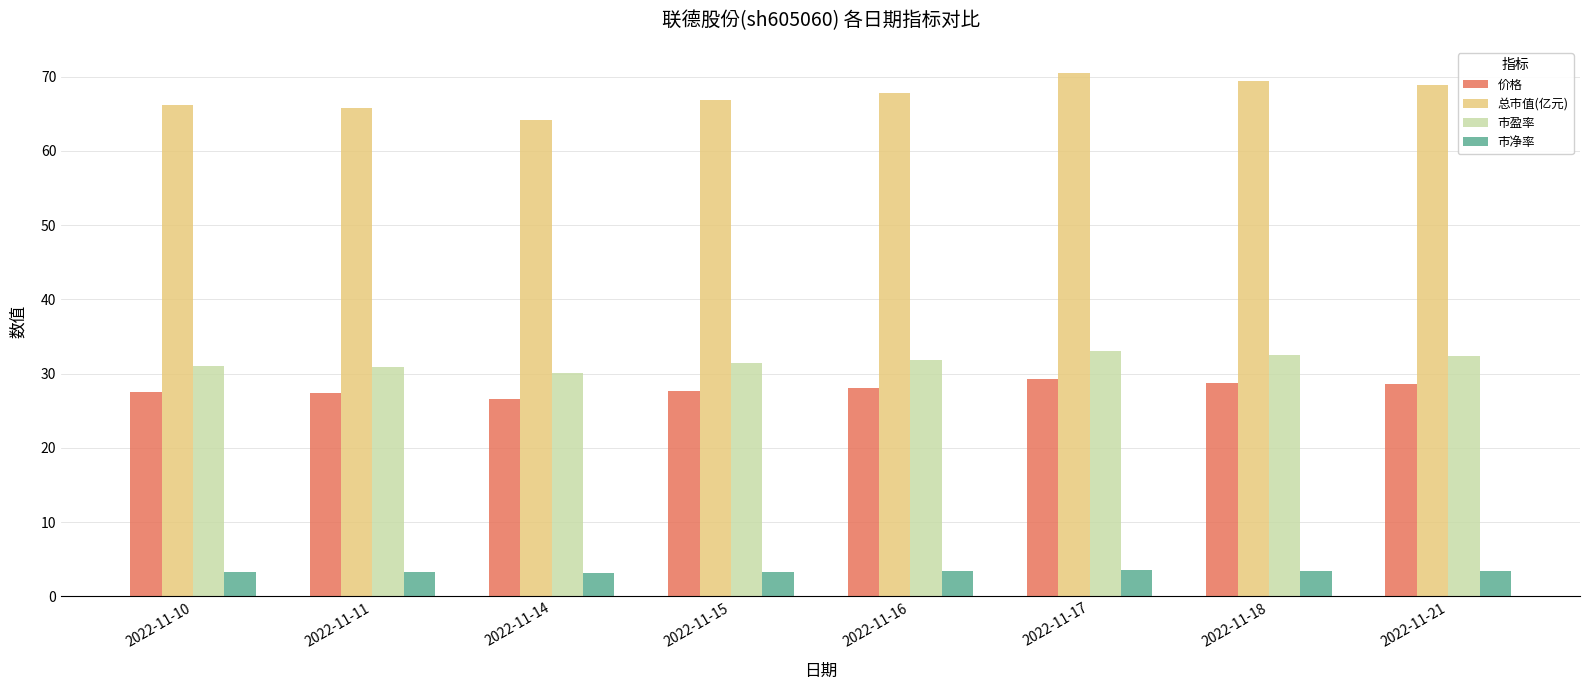

How many groups of bars are there?

8